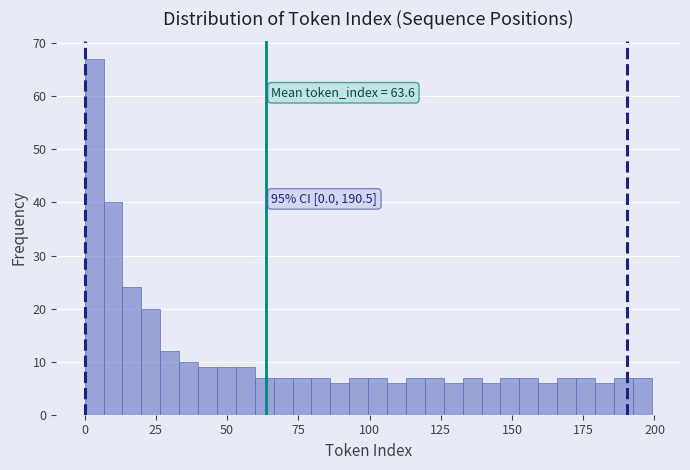

Around what value on the x-axis is the tallest bar? Give the approximate position of its centre, as read against the axis.

5